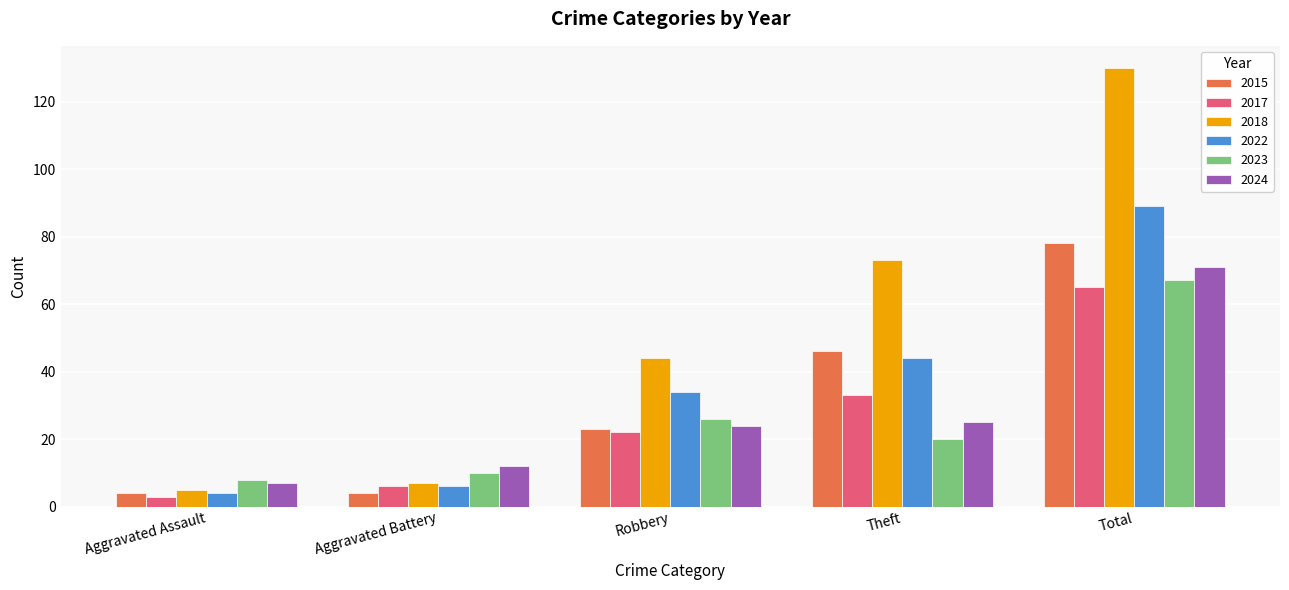

What is the approximate value of 2017 at Aggravated Battery, to the nearest 10?

10